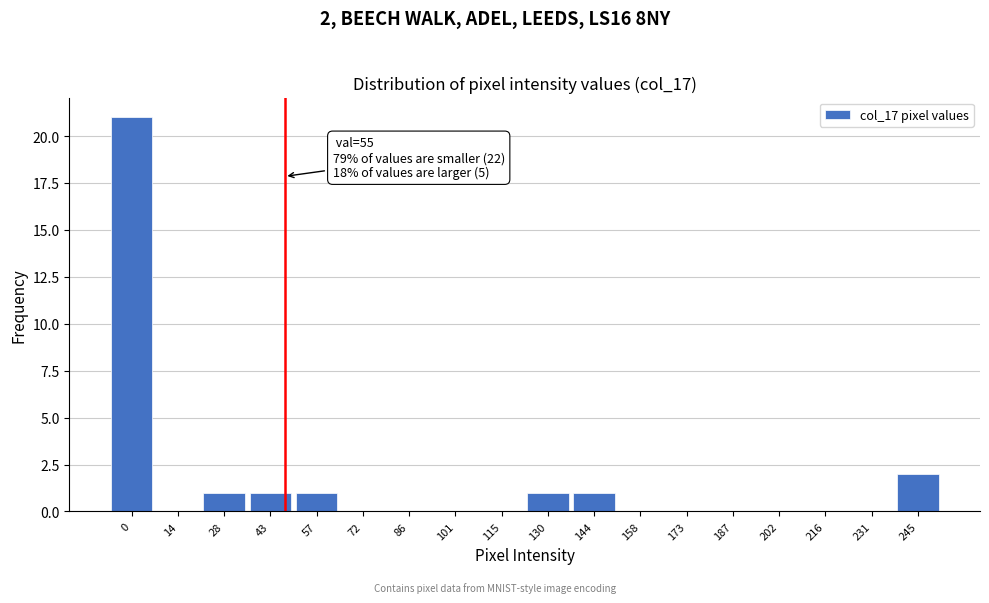

Reading left to right, transcribe all the data shown in this chart.

0=21	14=0	28=1	43=1	57=1	72=0	86=0	101=0	115=0	130=1	144=1	158=0	173=0	187=0	202=0	216=0	231=0	245=2